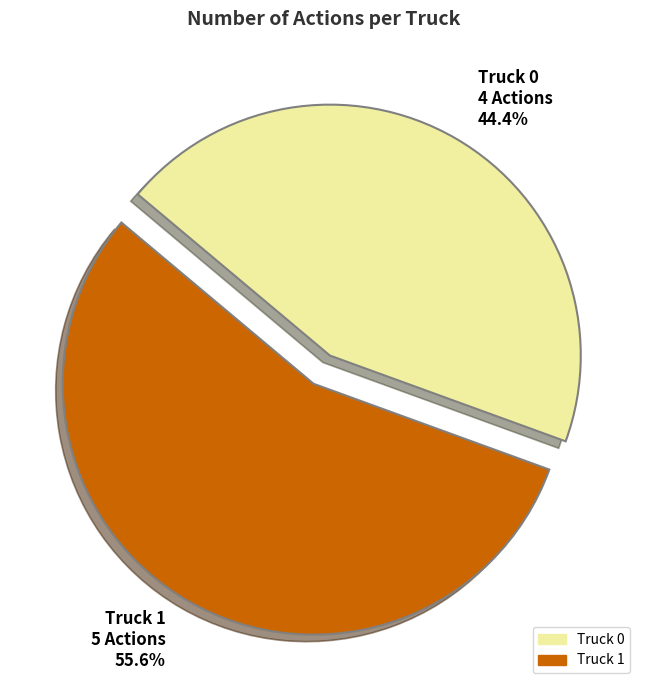

How many slices are in this pie chart?

2